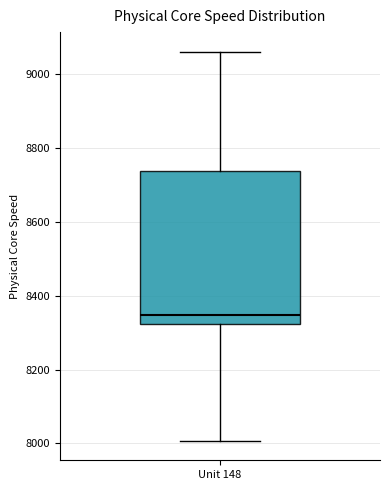

Where is the upper edge of the box for Unit 148 on the y-axis? The values are not printed on the chart, so give them approximately, as read against the axis.

8740